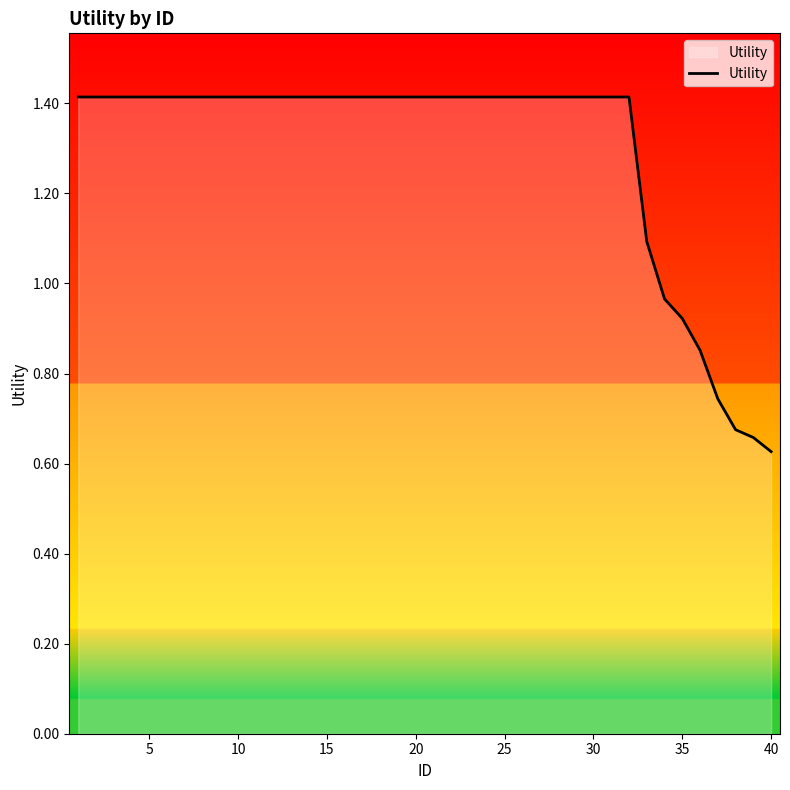

What is the difference between the maximum and minimum values?

0.8